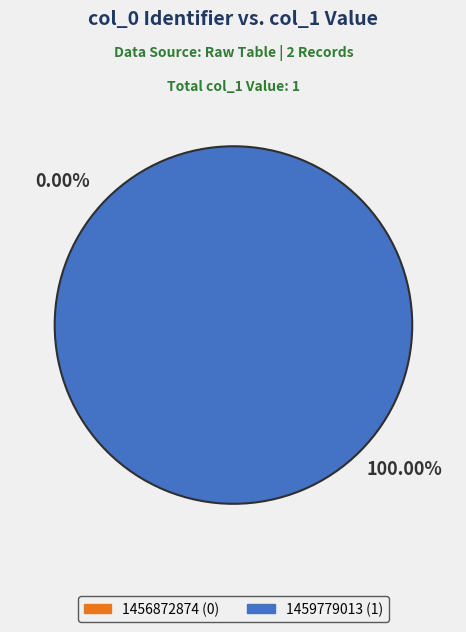

Rank the categories by value from highest to lowest.

1459779013, 1456872874